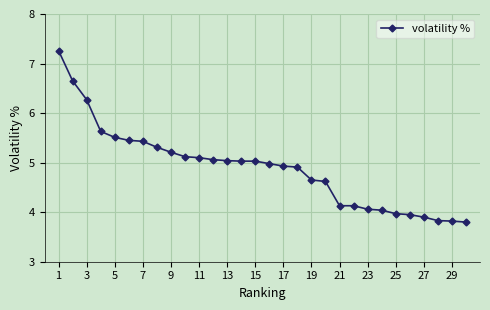

What is the value of the 28th point from the left?

3.8